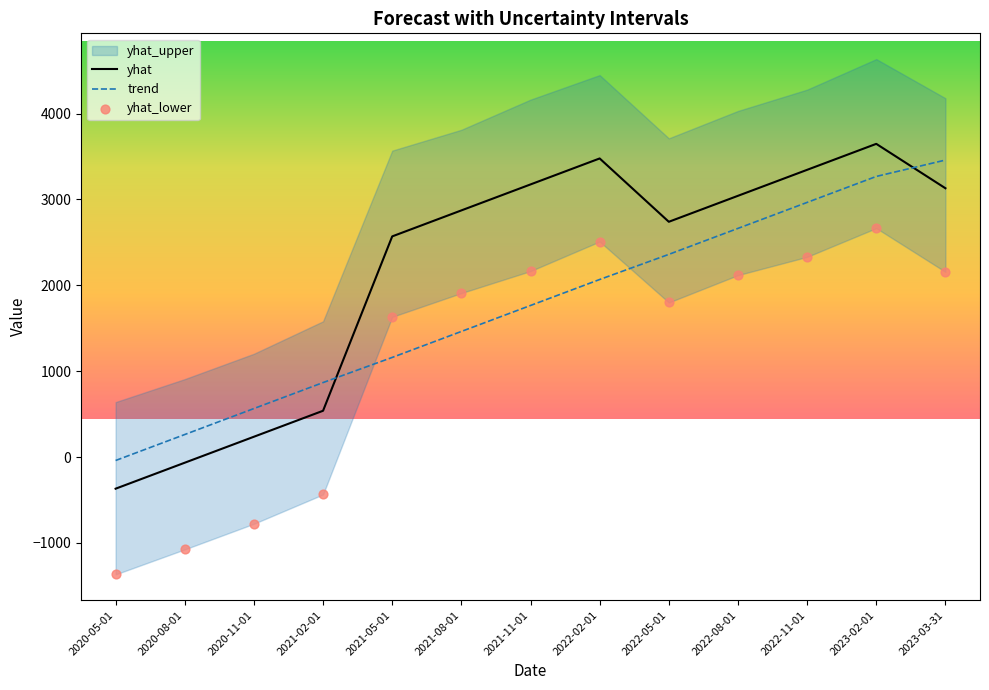

What is the minimum value for yhat?

-367.8